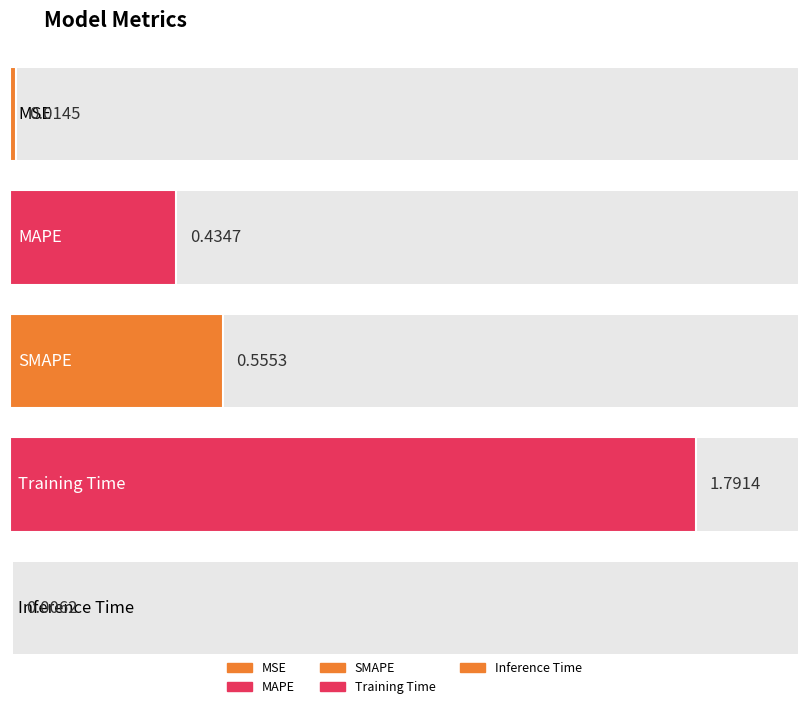

The chart shows a value of 0.1 at SMAPE. True or false?

False